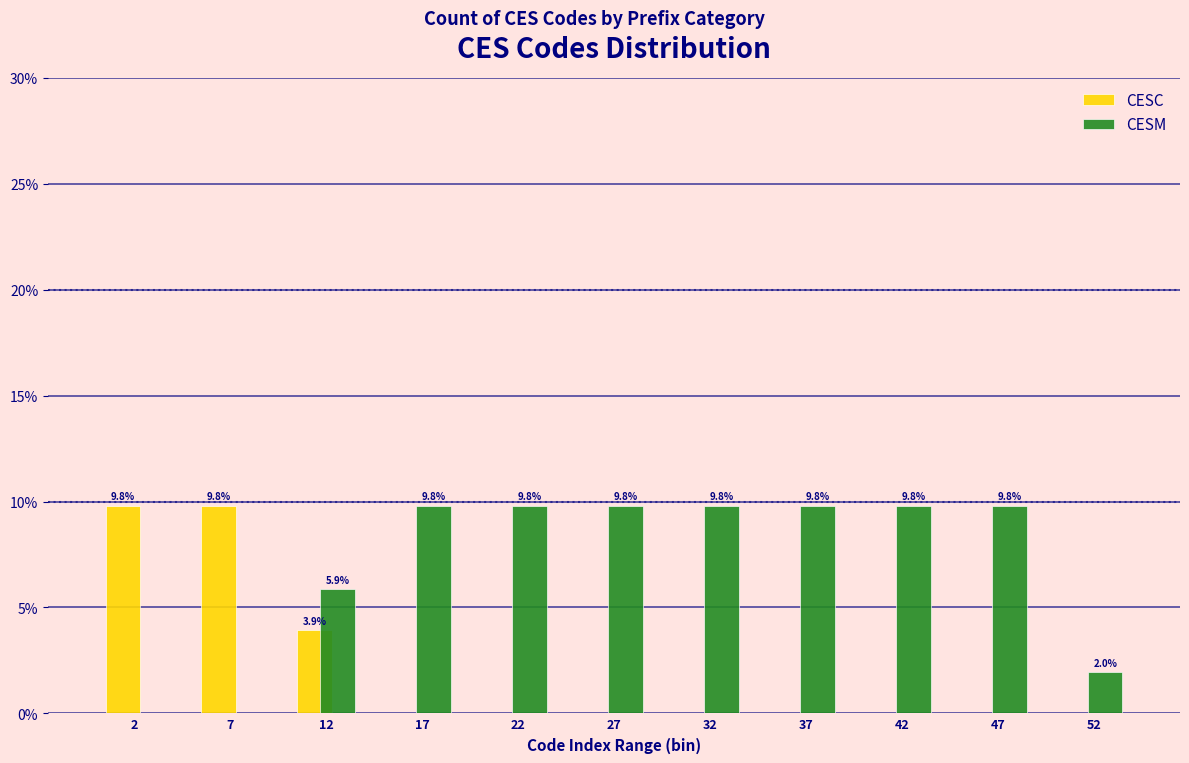

Reading left to right, list all the values displayed in this chart.

CESC: 2=9.8	7=9.8	12=3.9	17=0.0	22=0.0	27=0.0	32=0.0	37=0.0	42=0.0	47=0.0	52=0.0
CESM: 2=0.0	7=0.0	12=5.9	17=9.8	22=9.8	27=9.8	32=9.8	37=9.8	42=9.8	47=9.8	52=2.0